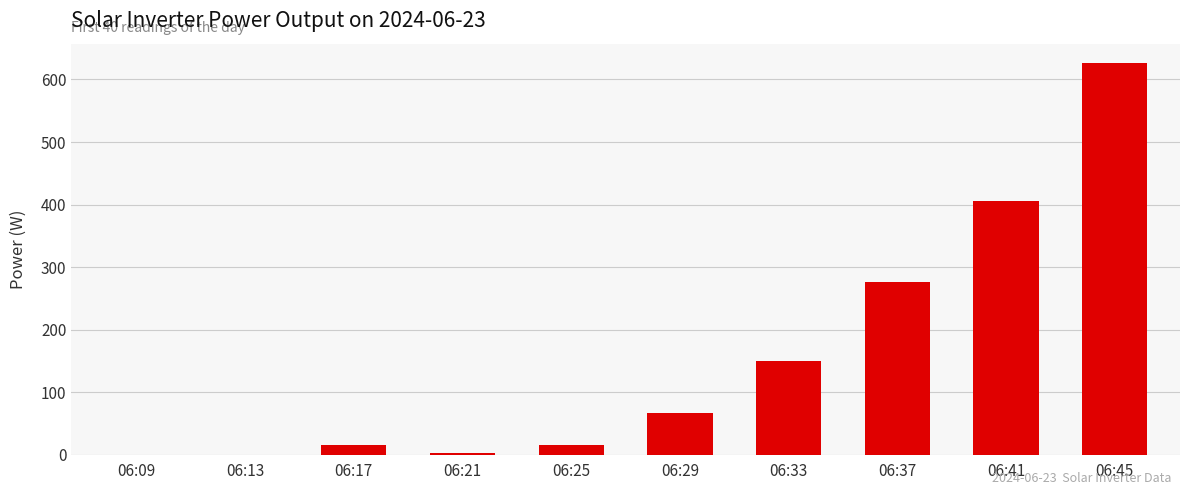

True or false: the data shows 473 at 06:37.

False